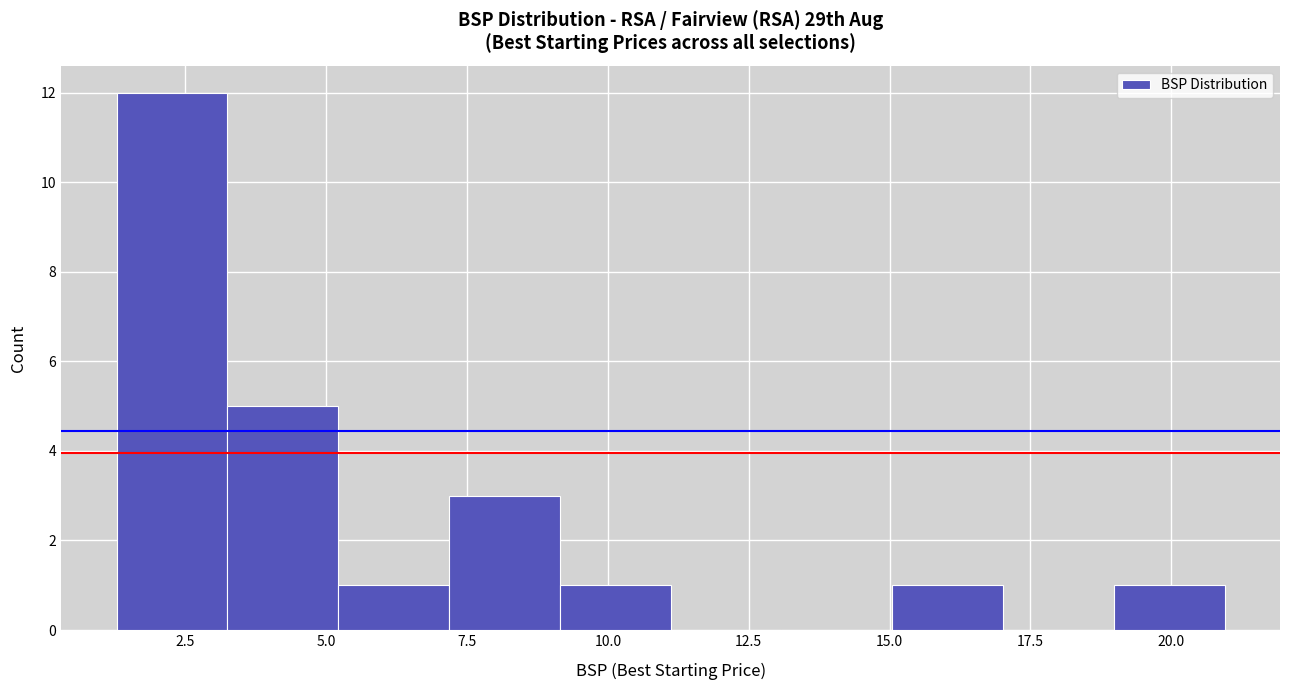

Around what value on the x-axis is the tallest bar? Give the approximate position of its centre, as read against the axis.

2.5